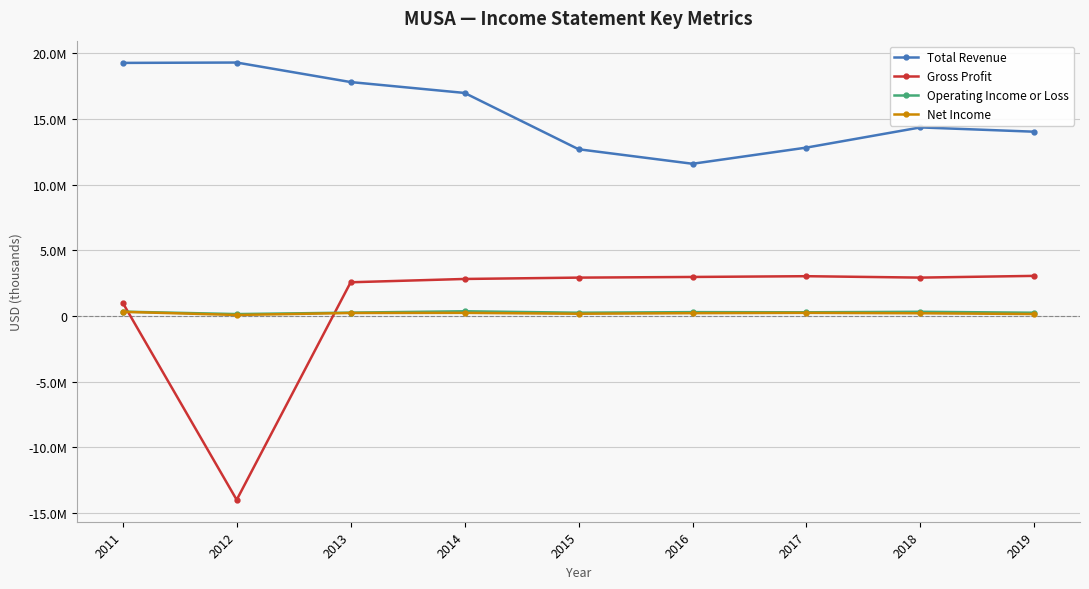

What is the sum of the Operating Income or Loss values at 2013 and 2016?

561300